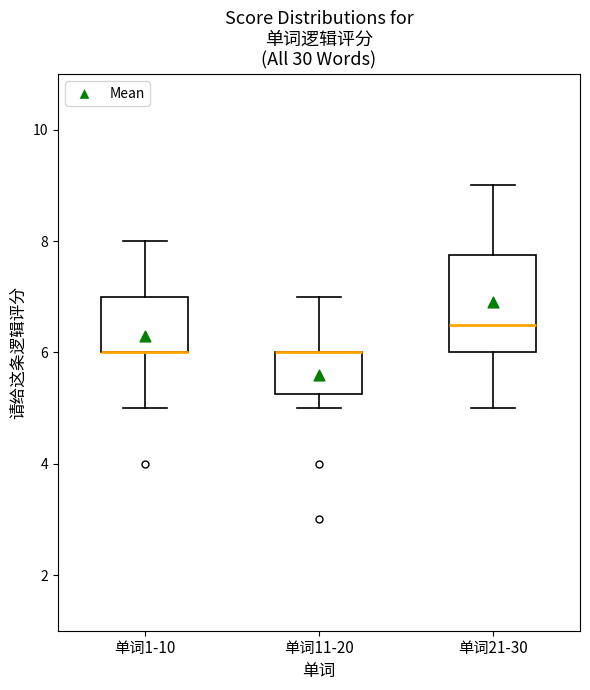

Reading left to right, read every box against the y-axis: the position of its median line, the range the box covers, and the ends of its whiskers. The values are not printed on the chart, so give them approximately, as read against the axis.

单词1-10: median 6.0 (drawn on the box's lower edge), box 6.0 to 7.0, whiskers 5.0 to 8.0
单词11-20: median 6.0 (drawn on the box's upper edge), box 5.2 to 6.0, whiskers 5.0 to 7.0
单词21-30: median 6.6, box 6.0 to 7.8, whiskers 5.0 to 9.0